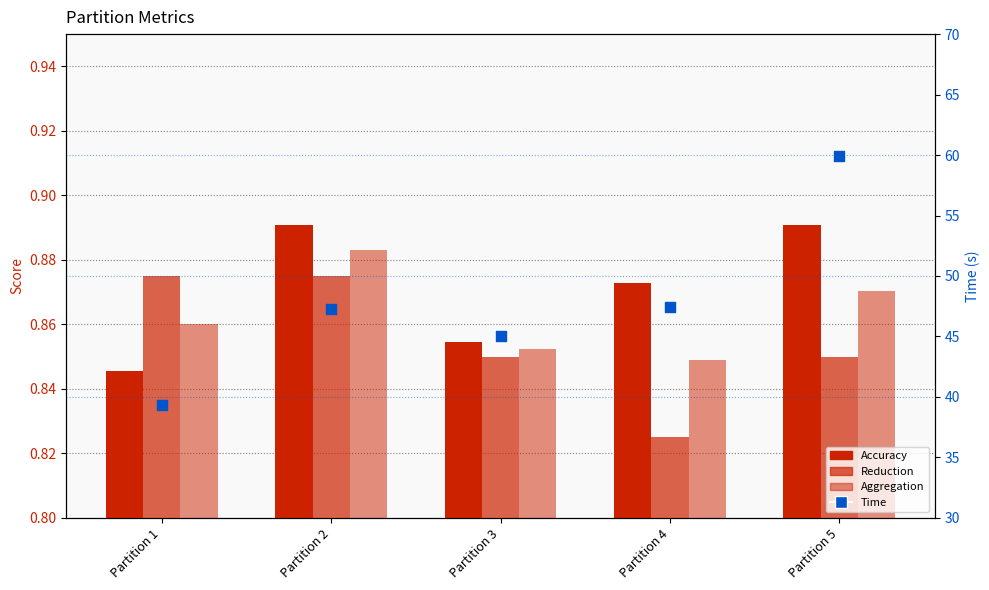

What is the total value across all series at Partition 5?

62.6